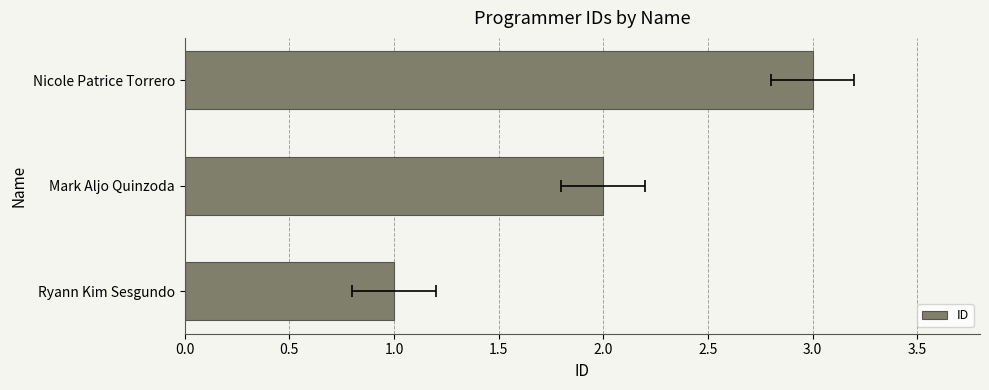

Reading left to right, extract all data points from this chart.

0.0=1	0.5=2	1.0=3